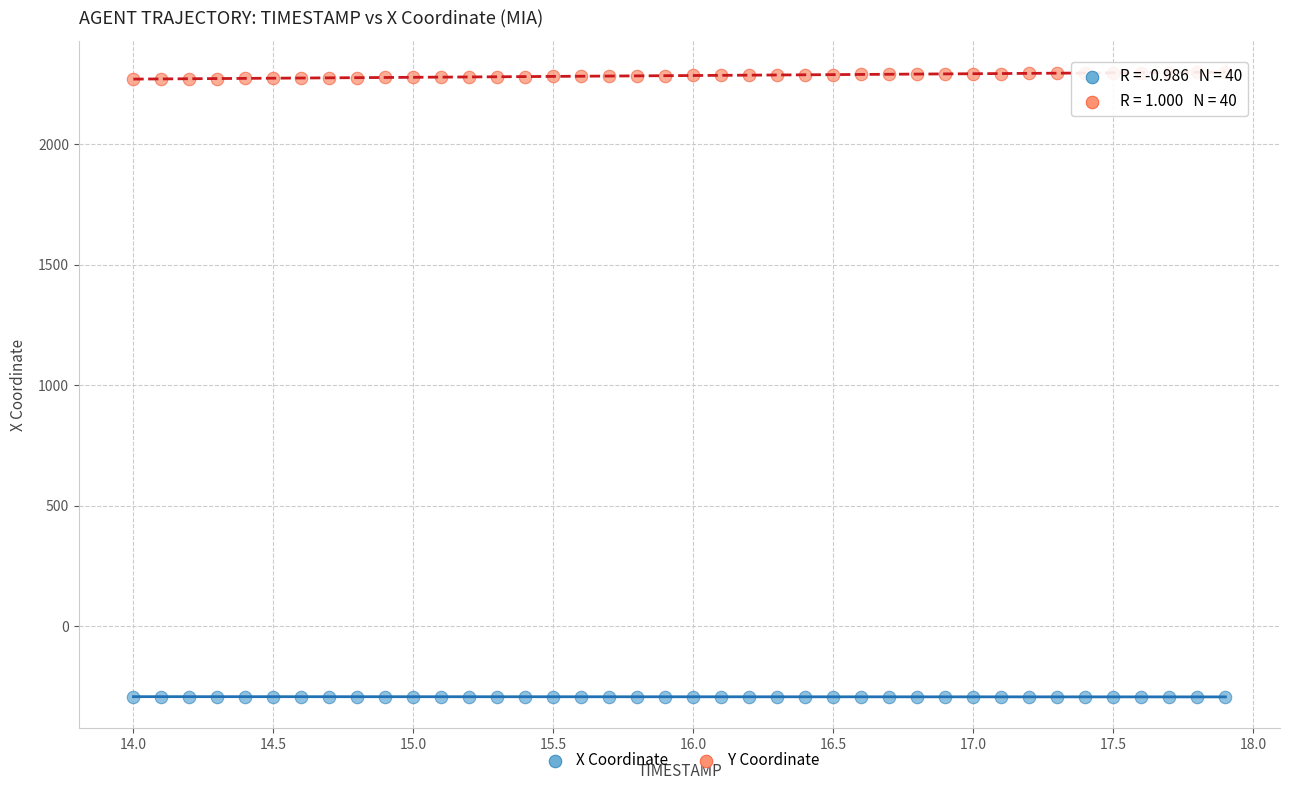

Across all data points, what is the range of X values (max minus min)?

3.9